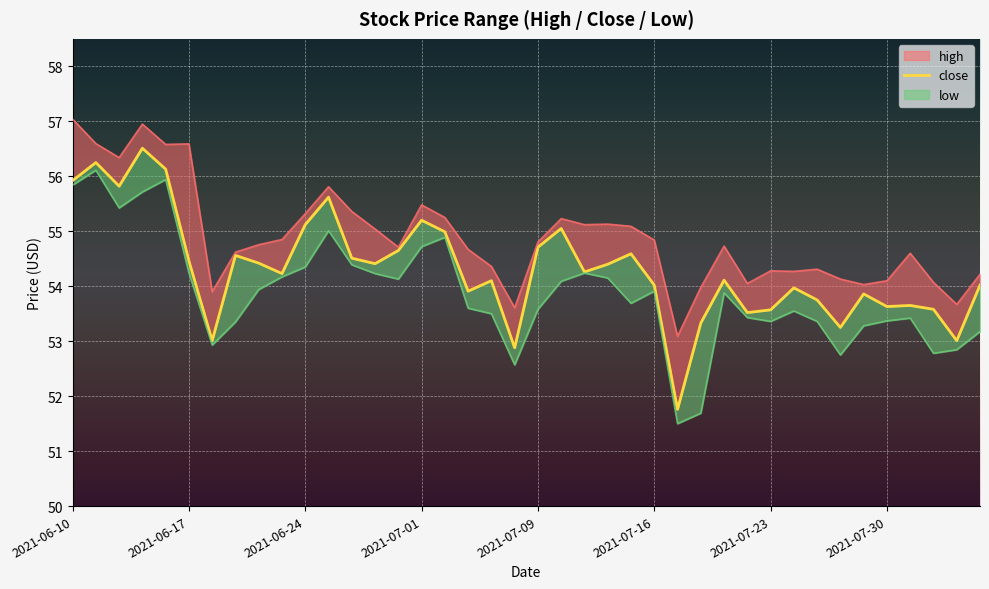

What is the difference between the maximum and minimum values in the high series?

3.9